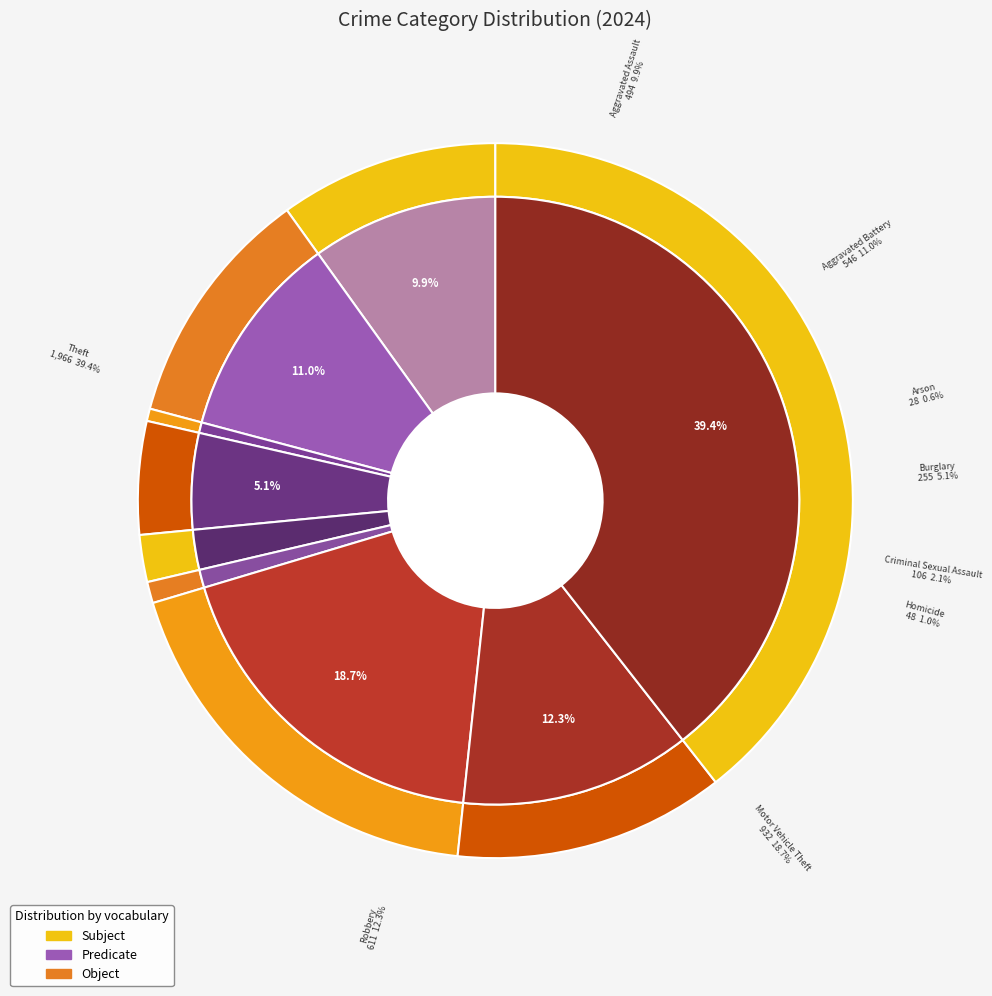

What is the change in value from Homicide to Theft?

+1918